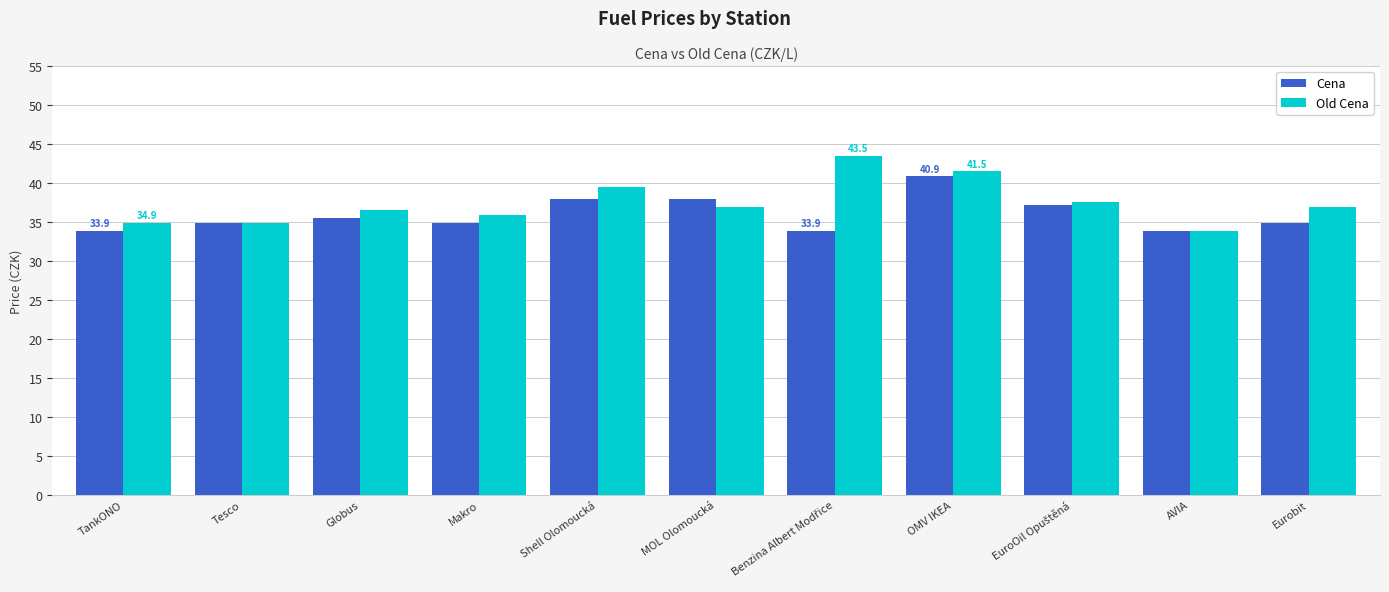

List the series in order of their peak value, lowest first.

Cena, Old Cena